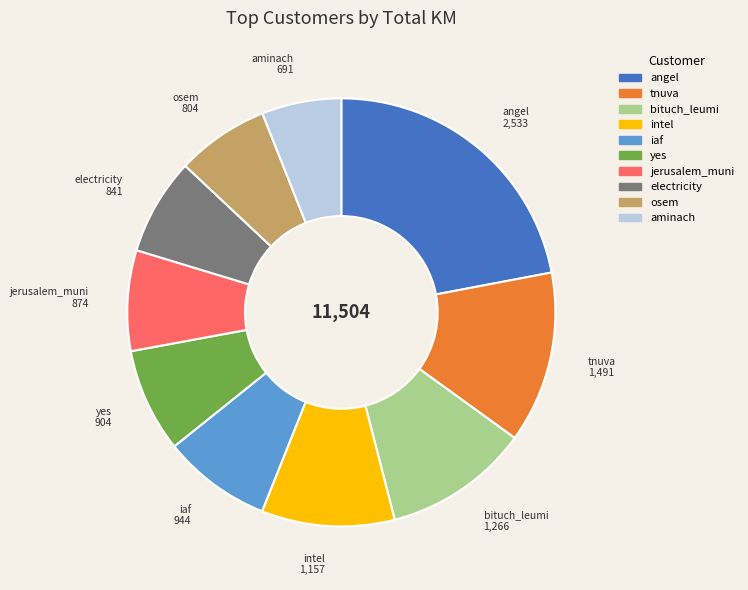

Do electricity and aminach together represent more than half of the pie?

No